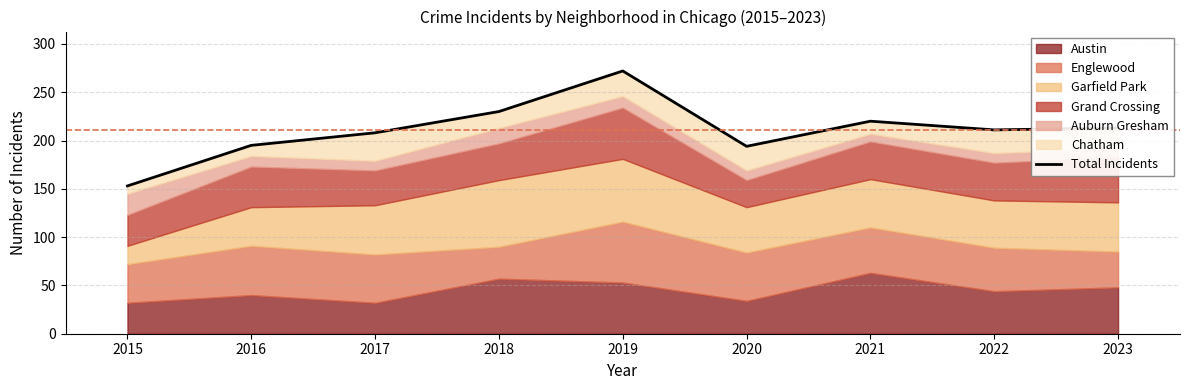

What is the difference between the second highest and minimum values?

77